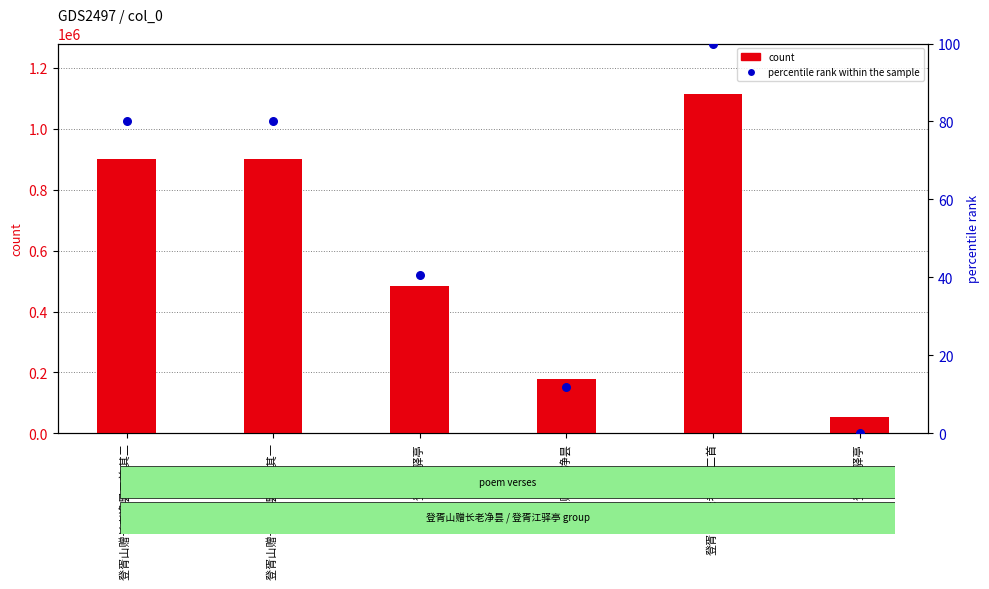

What is the total value across all series at 登胥山赠长老净昙二首?

1113445.0